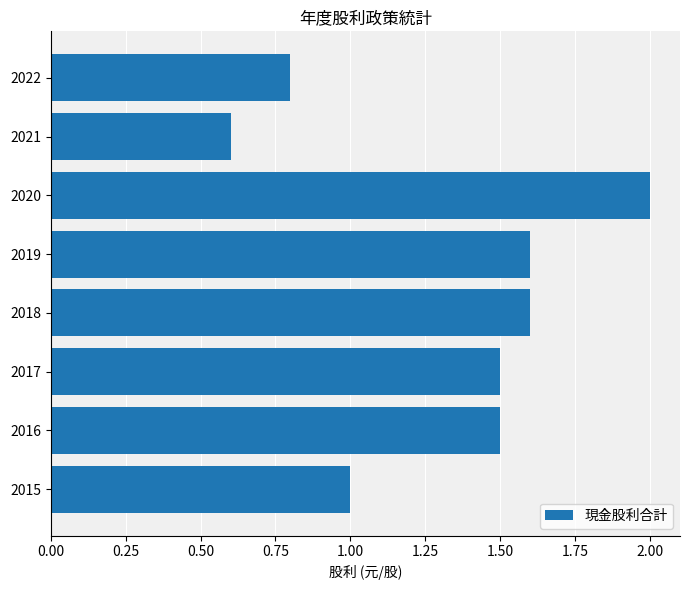

What is the change in value from 2021 to 2019?

+1.0